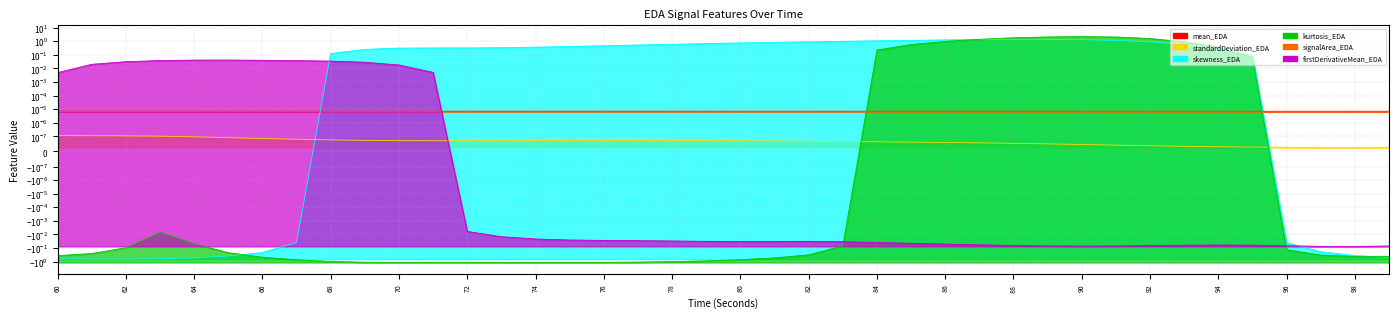

Where is kurtosis_EDA nearest to the value 0?

63